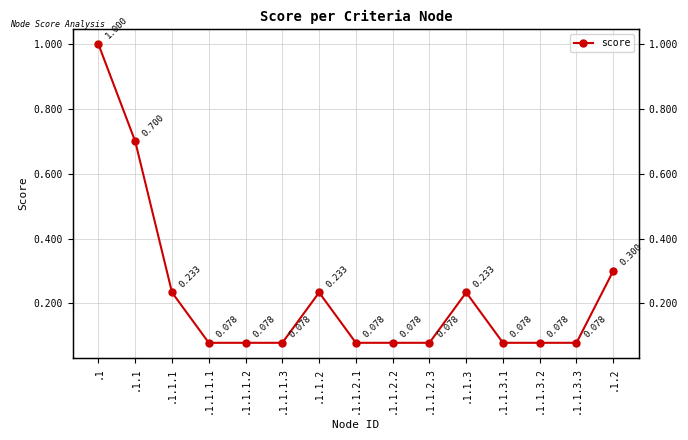

What is the smallest value displayed?

0.1